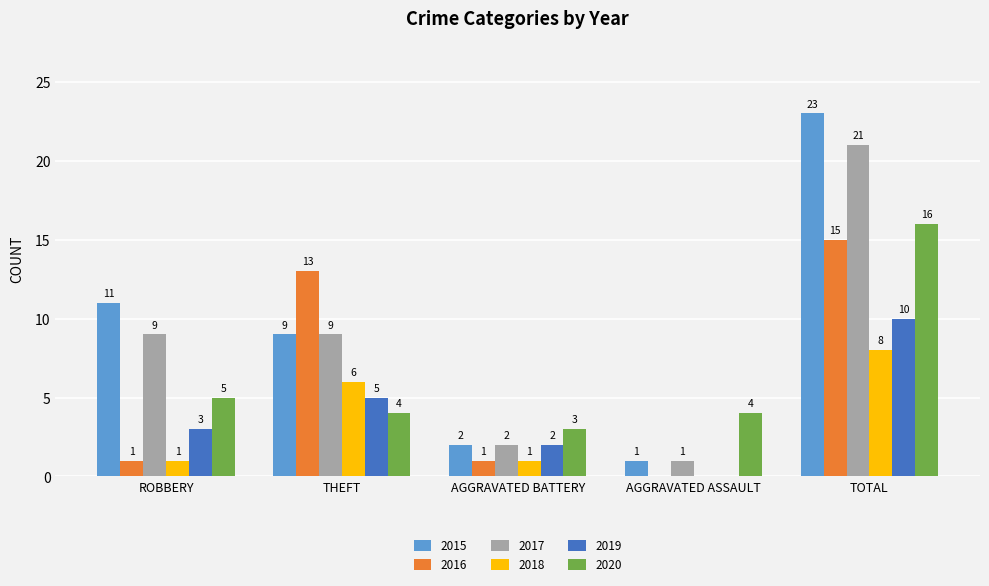

How many data points does each series have?

5